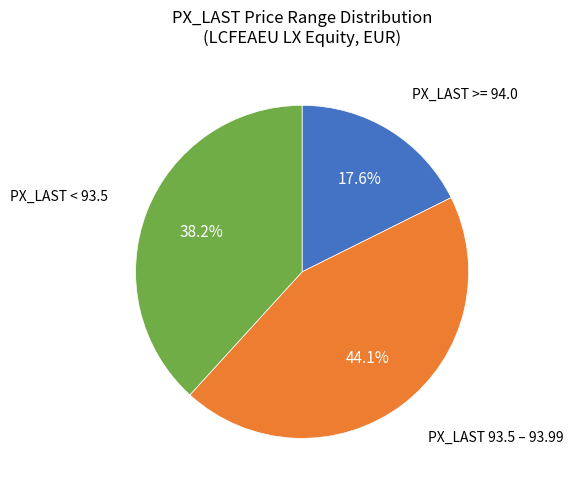

Does PX_LAST < 93.5 represent more than half of the total?

No